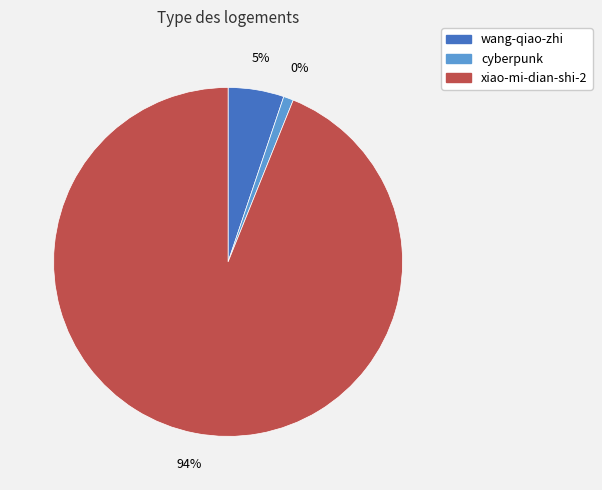

What is the majority slice?

xiao-mi-dian-shi-2